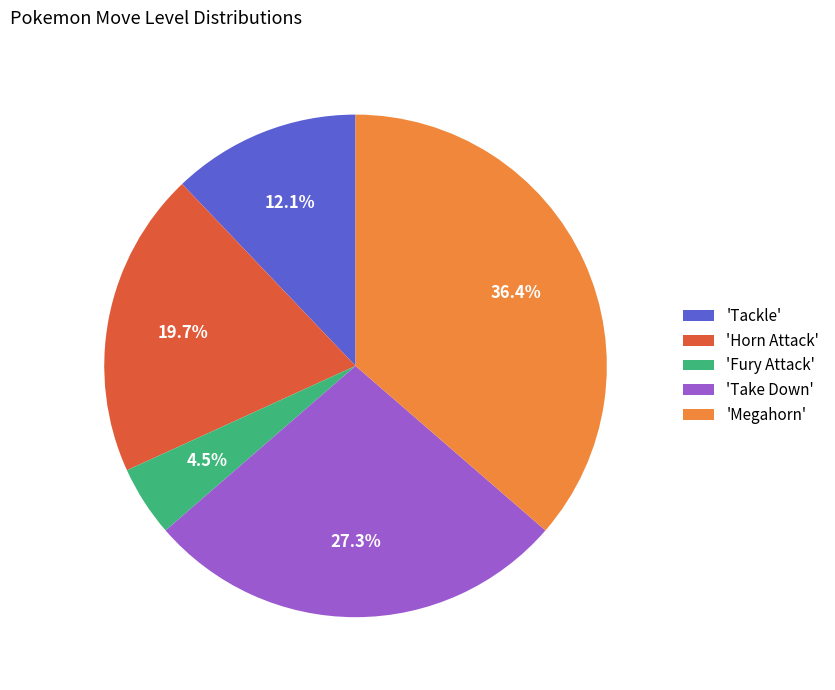

What percentage is NOT represented by 'Horn Attack'?

80.3%